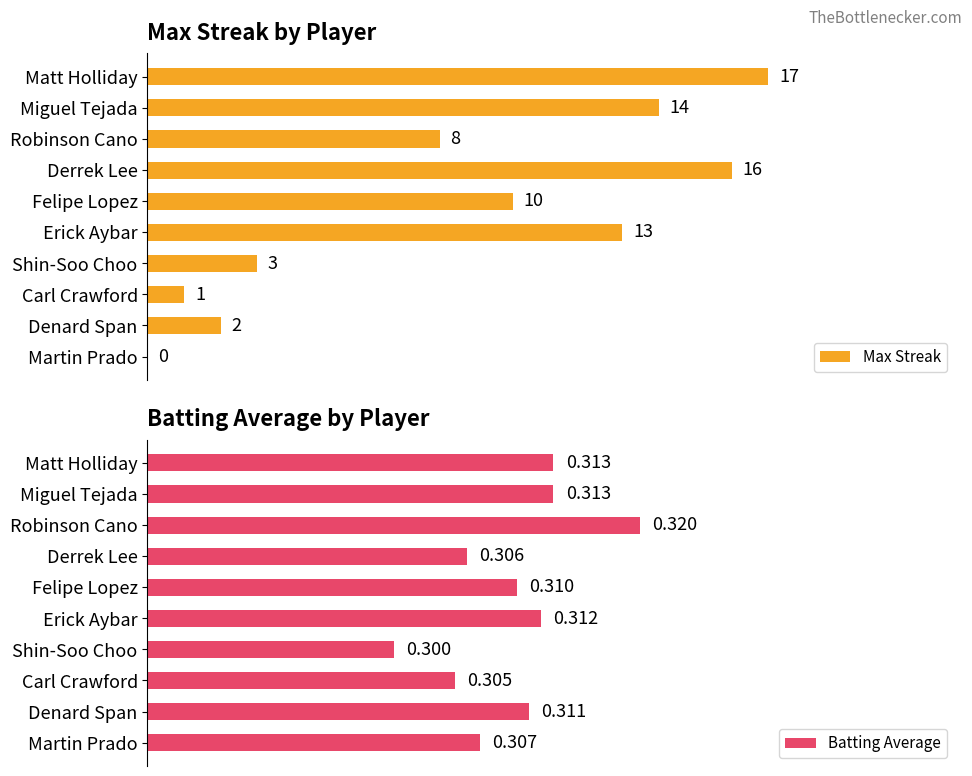

At which label is Batting Average closest to 0?

Shin-Soo Choo